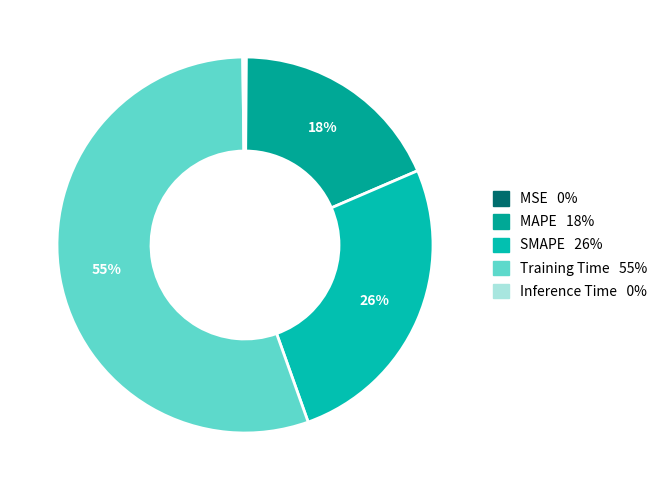

Rank the categories by value from lowest to highest.

MSE, Inference Time, MAPE, SMAPE, Training Time